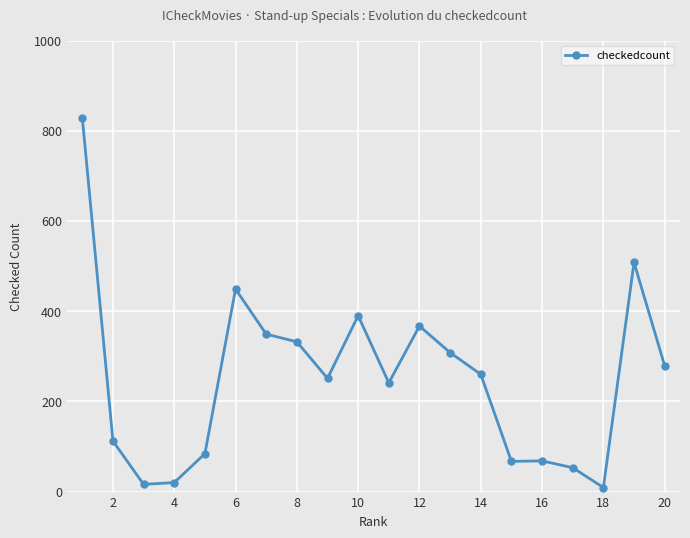

True or false: the data has more than 0 interior local peaks.

True